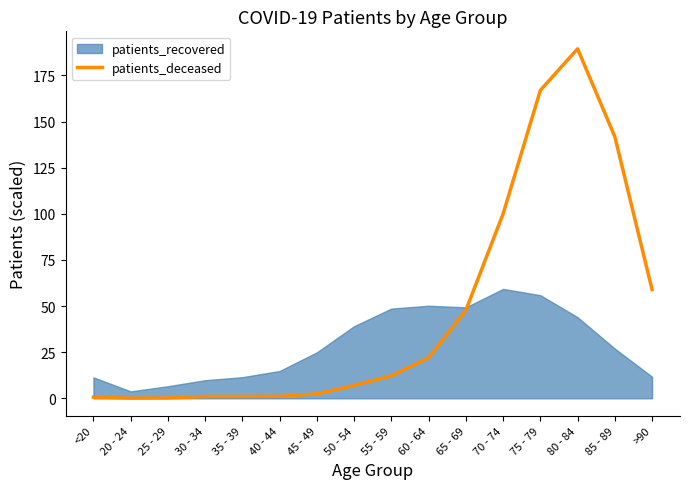

Is it true that patients_deceased equals 0.2 at 25 - 29?

True